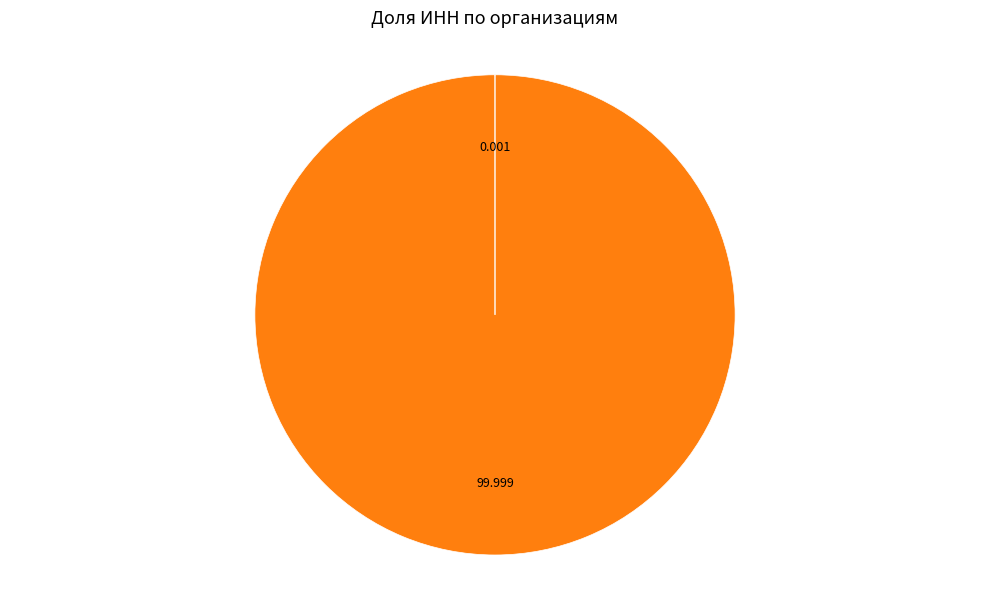

Is there any slice that represents more than half of the pie?

Yes